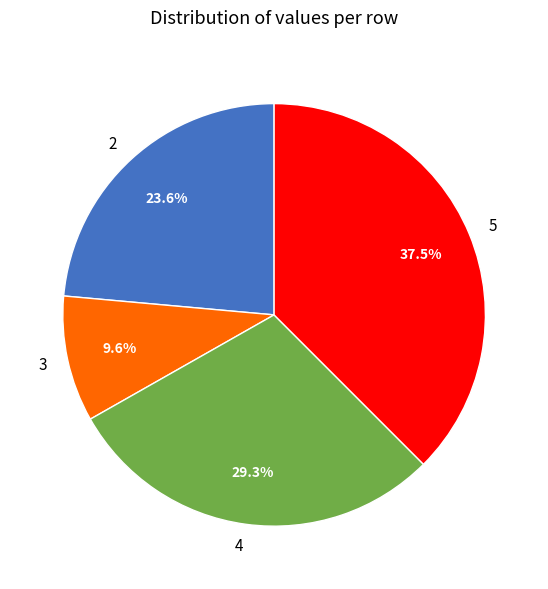

Is it true that 3 is 1% of the pie?

False